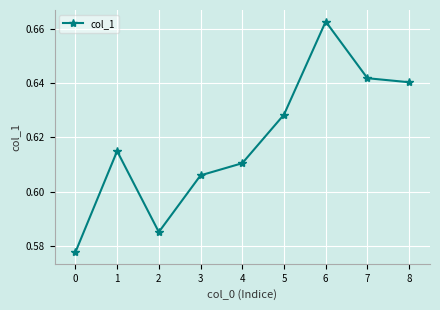

Rank the categories by value from lowest to highest.

0, 2, 3, 4, 1, 5, 8, 7, 6